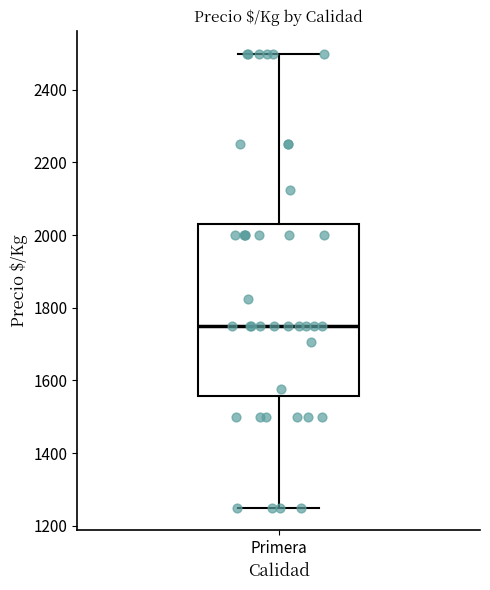

Transcribe this box plot: give where the median line is, the range the box spans, and where the two whiskers end, as read against the y-axis. The values are not printed on the chart, so give them approximately, as read against the axis.

median 1760, box 1560 to 2040, whiskers 1260 to 2500